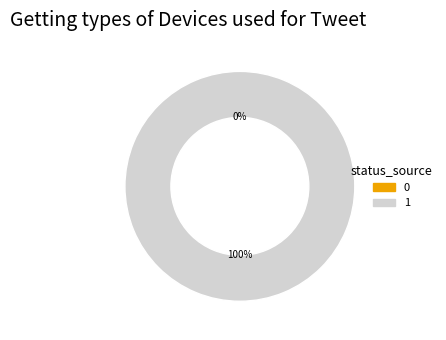

How many segments does this pie chart have?

2